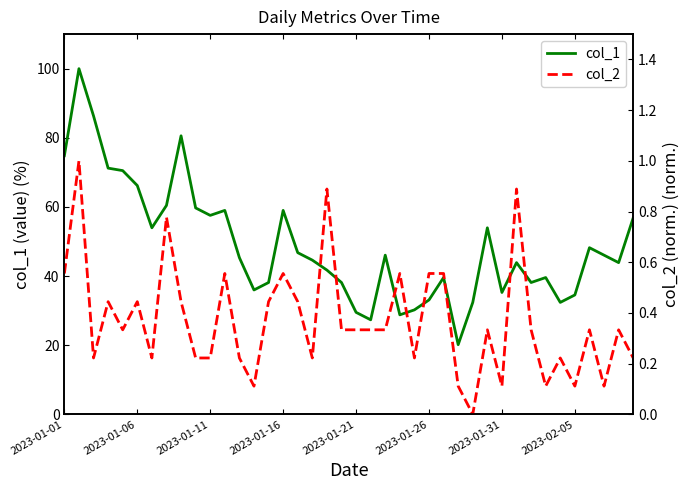

True or false: col_2 and col_1 intersect in this chart.

False